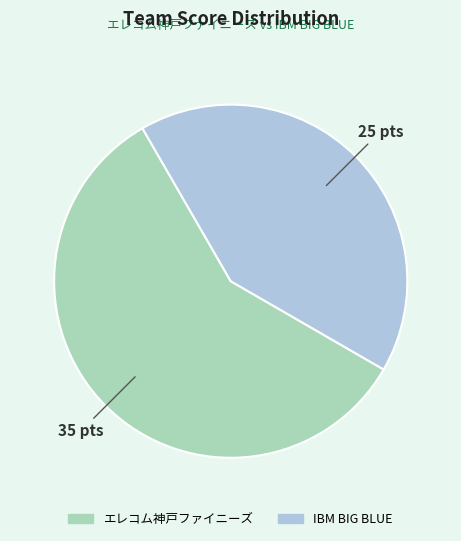

True or false: エレコム神戸ファイニーズ accounts for 65% of the total.

False